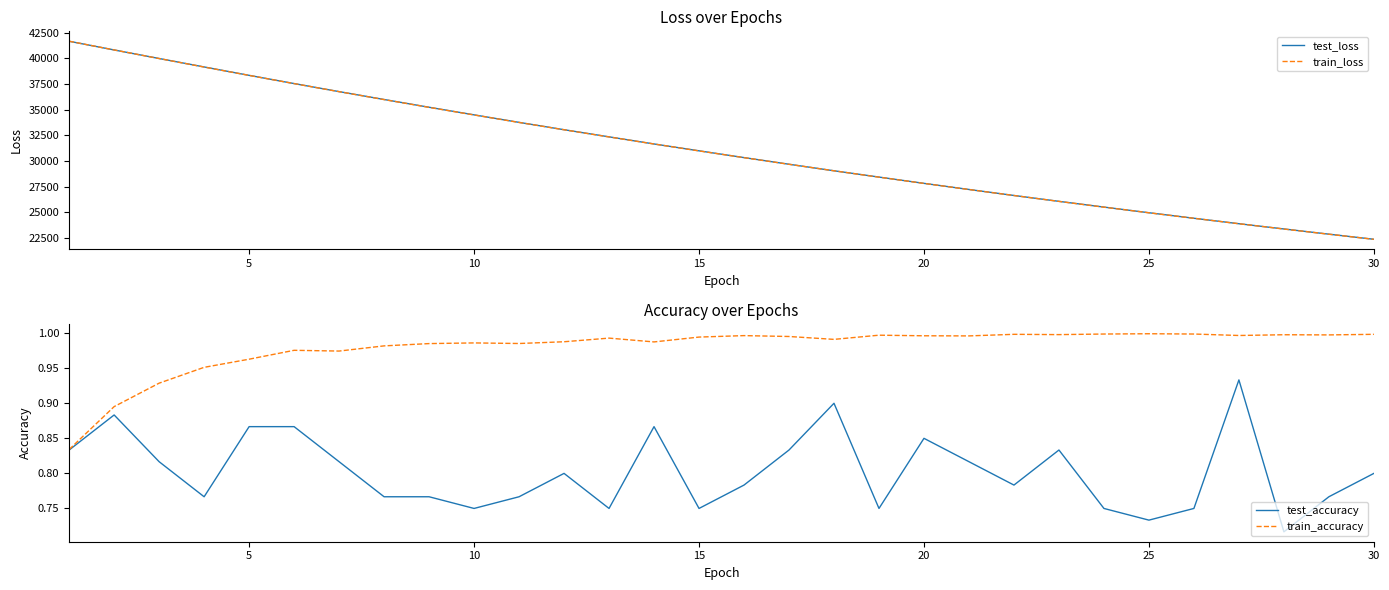

What is the sum of all train_accuracy values?

29.4